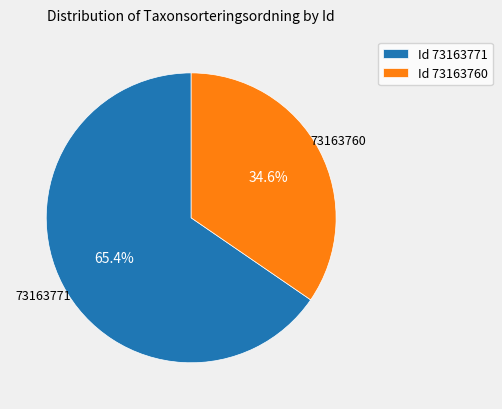

Does any single category account for the majority?

Yes